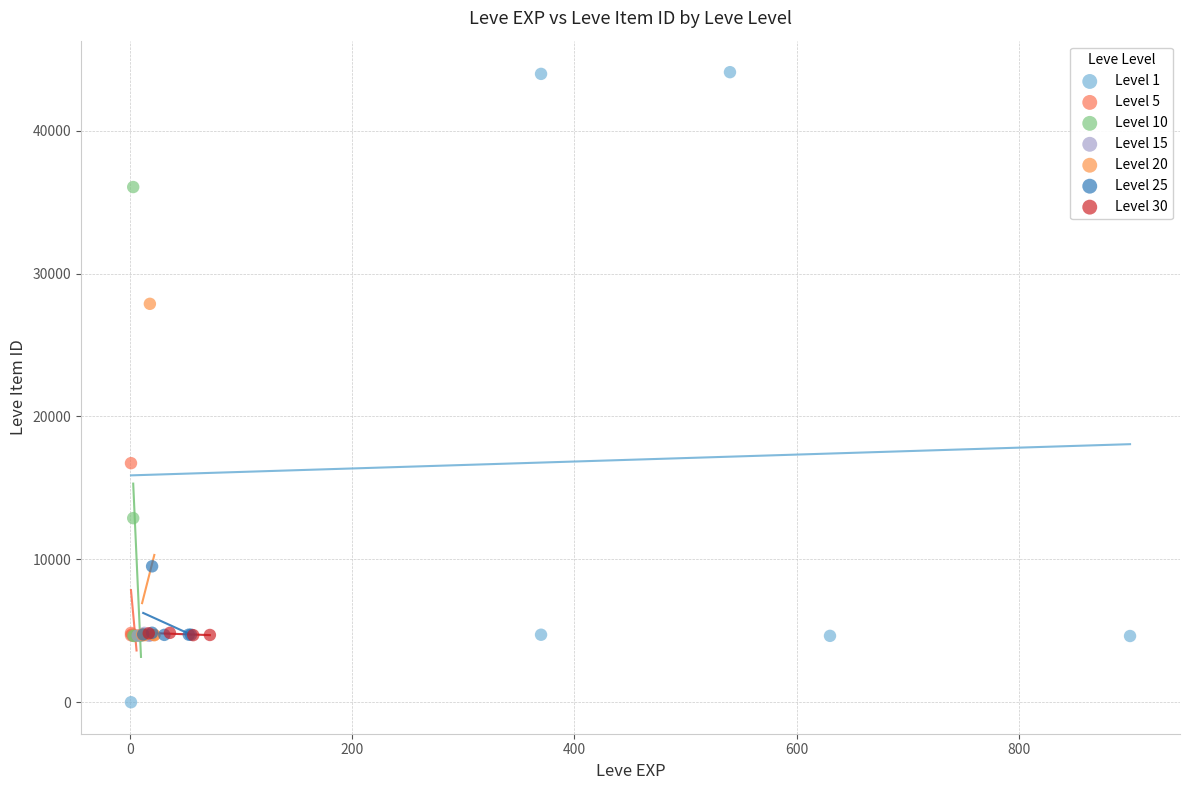

Which series contains the lowest Y value?

Level 1